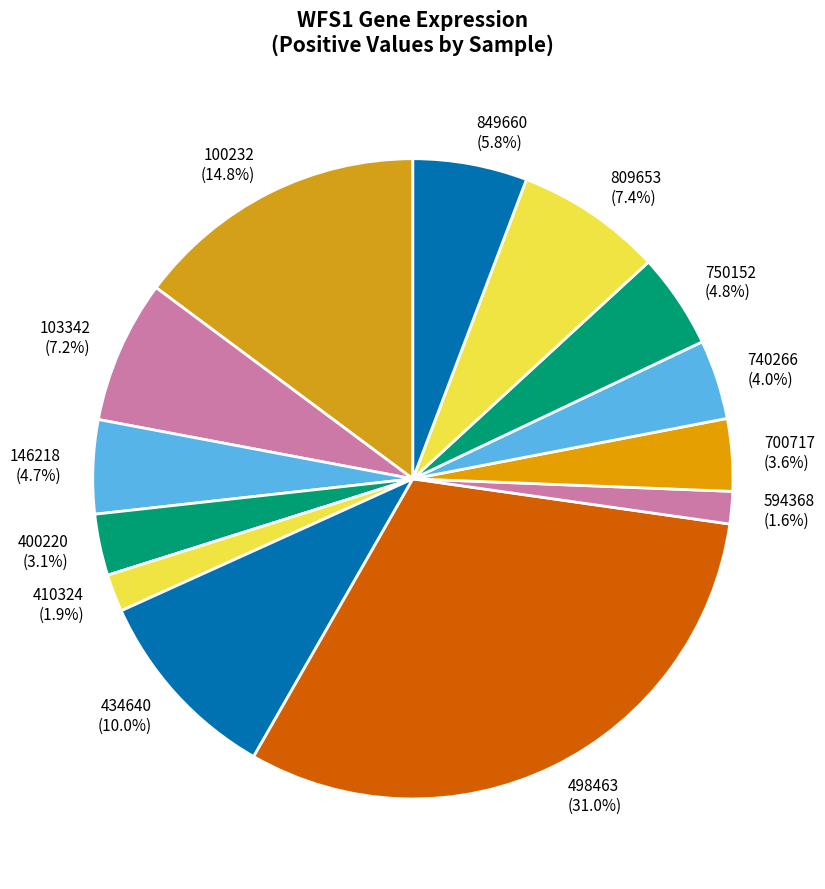

To the nearest percent, what is the average slice percentage?

8%